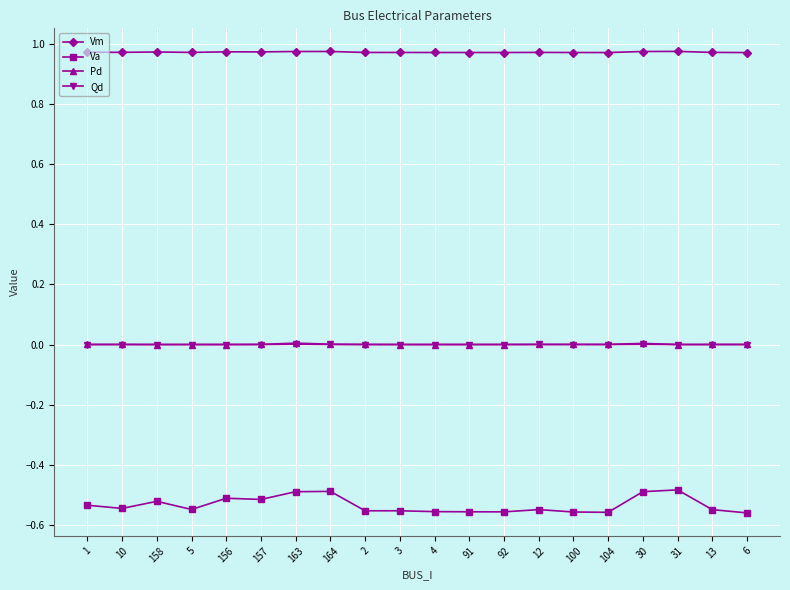

Count the number of categories in the chart.

20